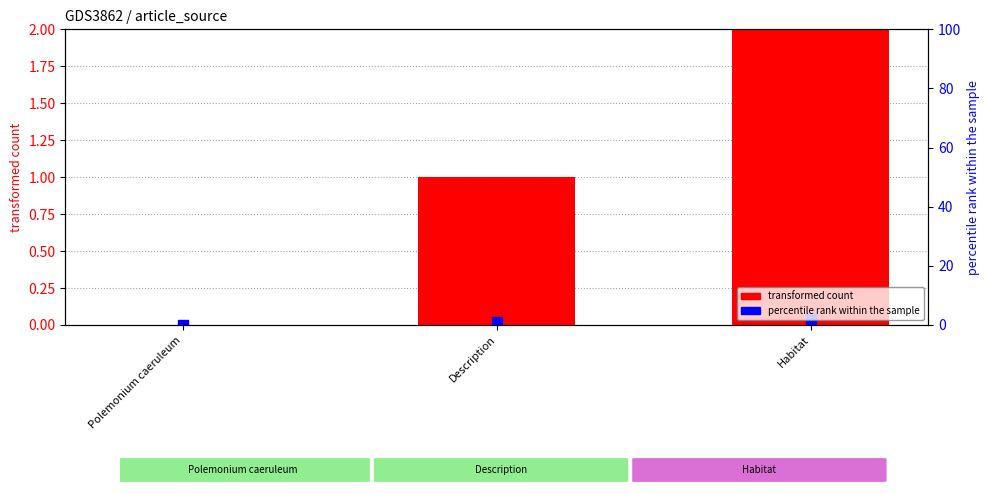

Which series contains the highest Y value?

transformed count